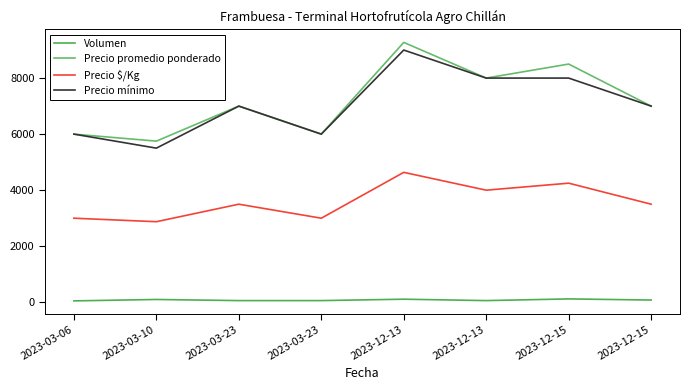

At which category does Precio promedio ponderado reach its first local valley?

2023-03-10